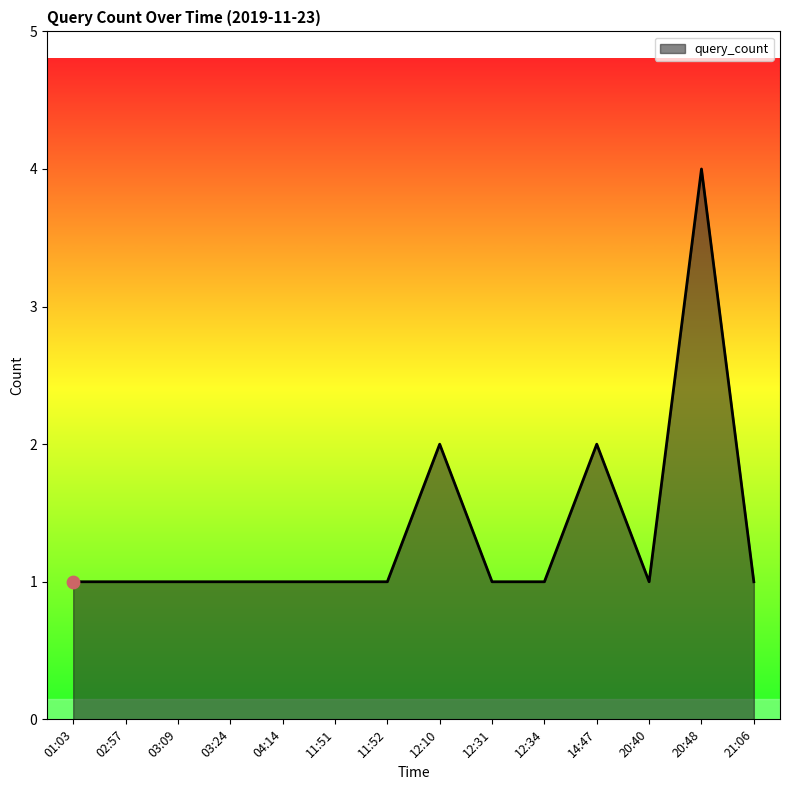

What is the ratio of the value at 02:57 to the value at 12:31?

1.0